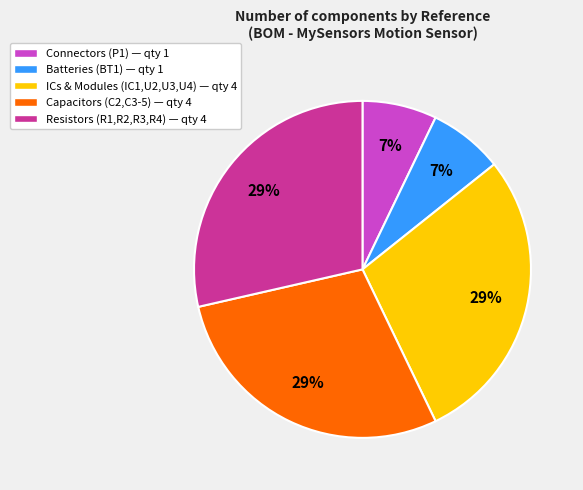

Is it true that Connectors (P1) — qty 1 is 7% of the pie?

True